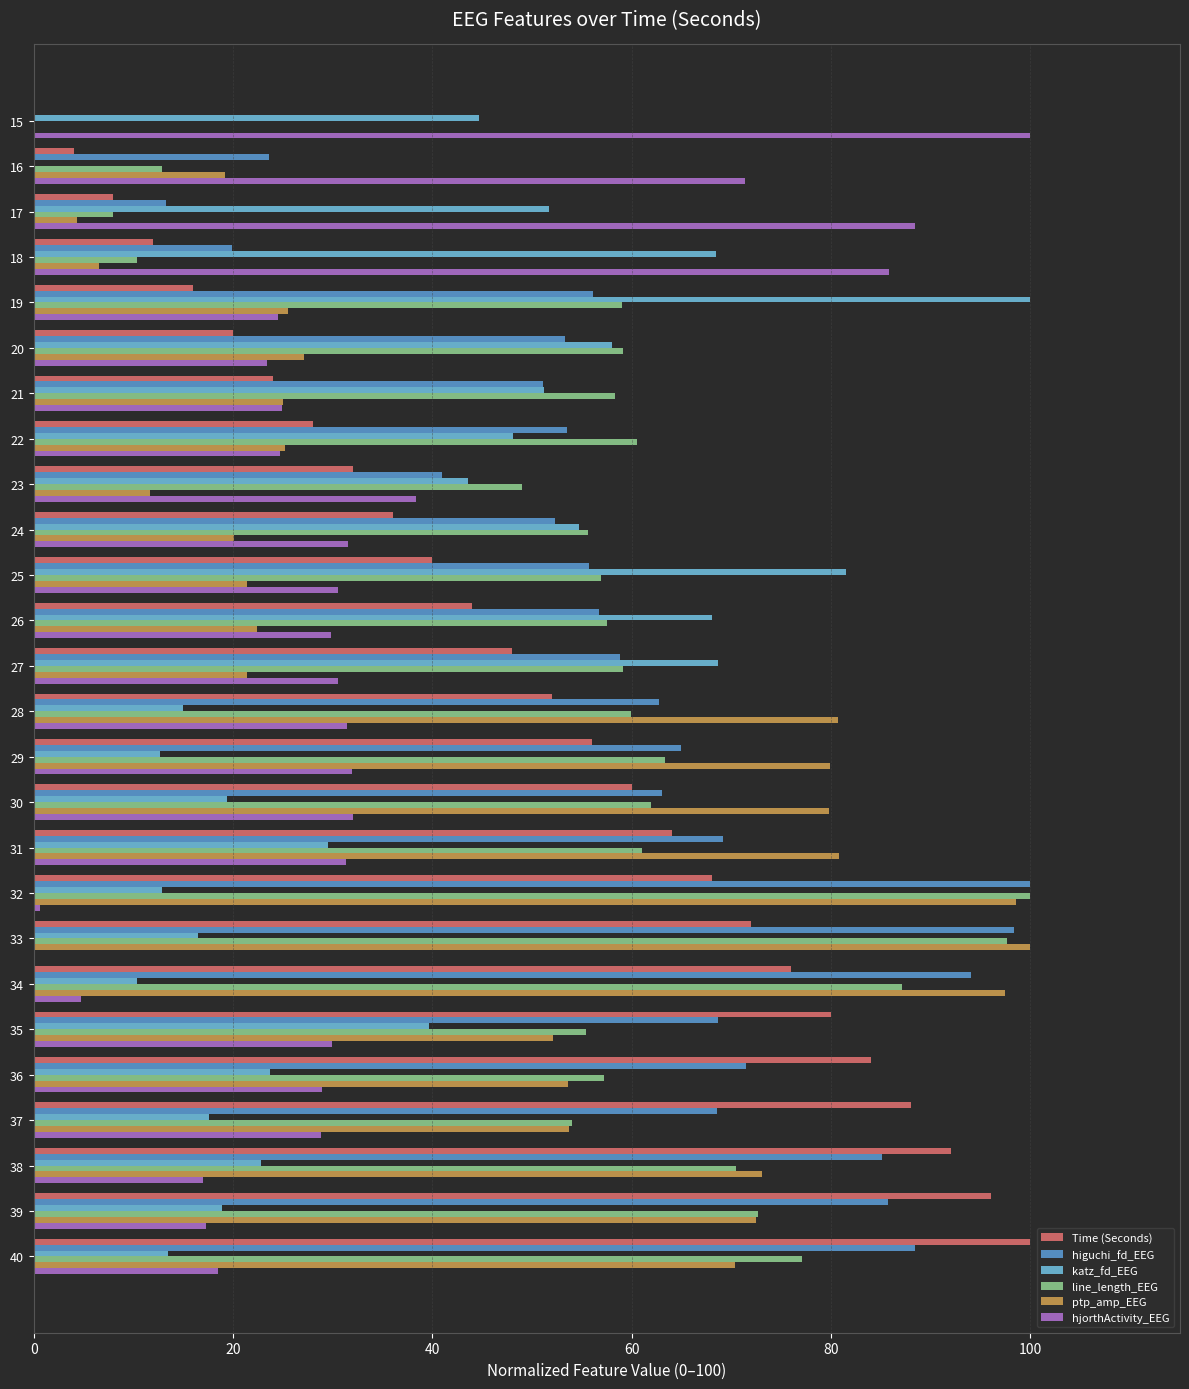

What is the sum of all line_length_EEG values?

1464.2